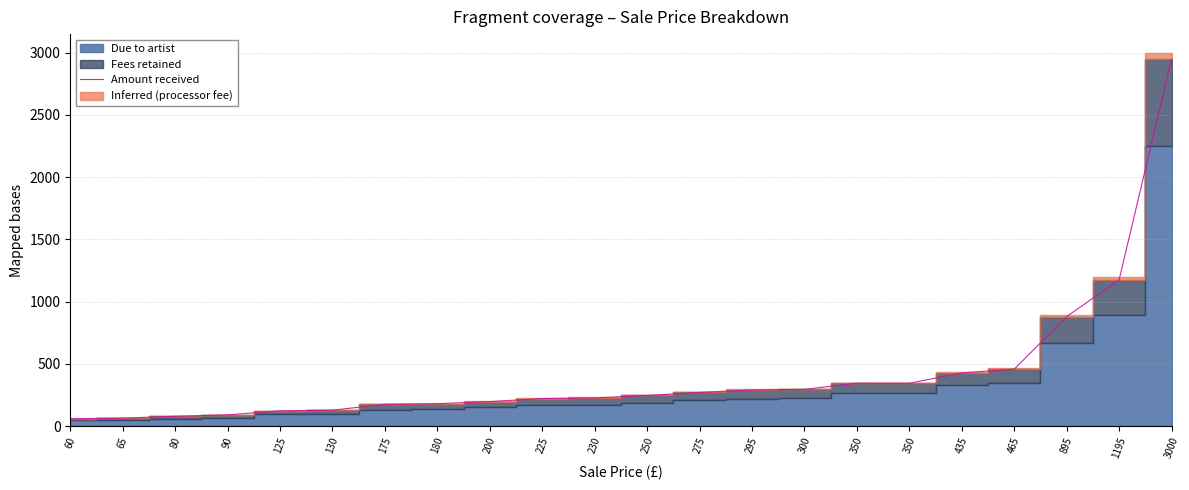

Reading left to right, transcribe all the data shown in this chart.

60=59.0	65=63.9	80=78.6	90=90.0	125=122.9	130=127.8	175=175.0	180=180.0	200=196.6	225=221.2	230=226.1	250=245.8	275=270.4	295=290.0	300=294.9	350=344.6	350=344.1	435=427.6	465=457.1	895=879.9	1195=1174.8	3000=2949.3